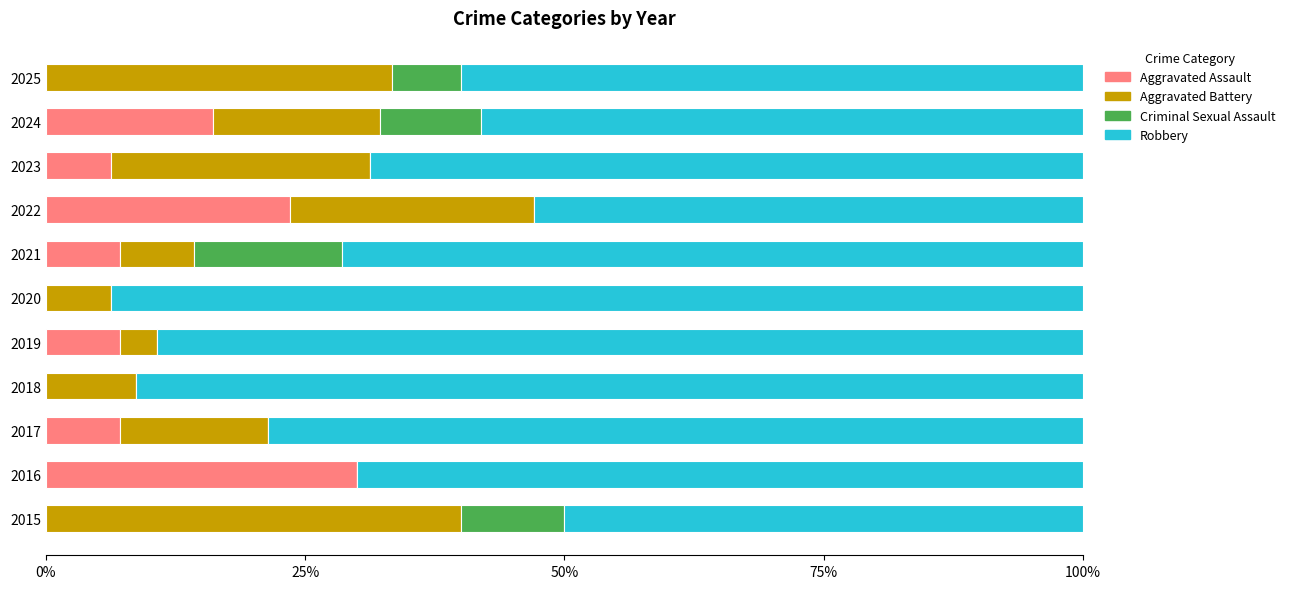

What is the total value across all series at 2018?

100.0